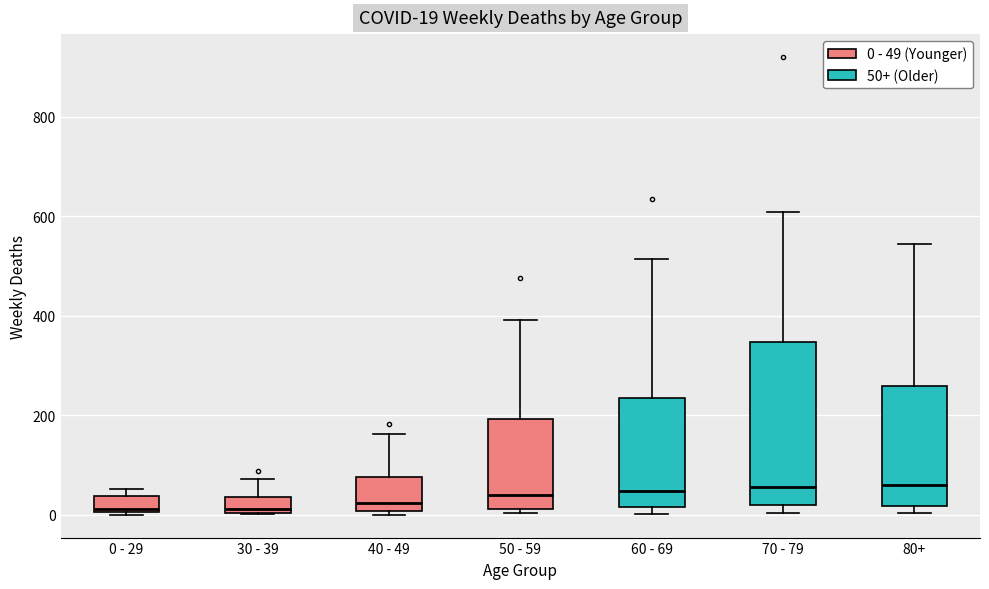

Which box is the tallest, from its lower edge to its upper edge?

70 - 79